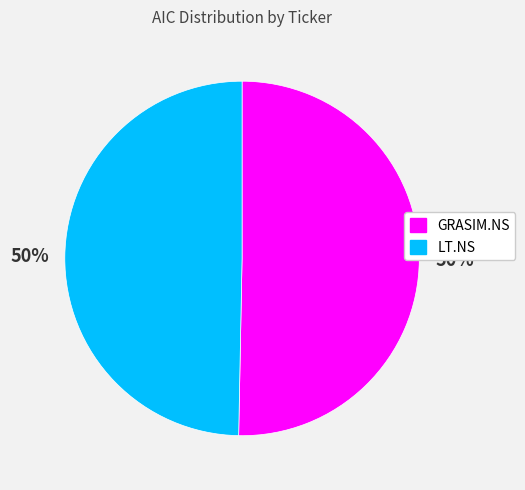

To the nearest percent, what is the combined percentage of GRASIM.NS and LT.NS?

100%